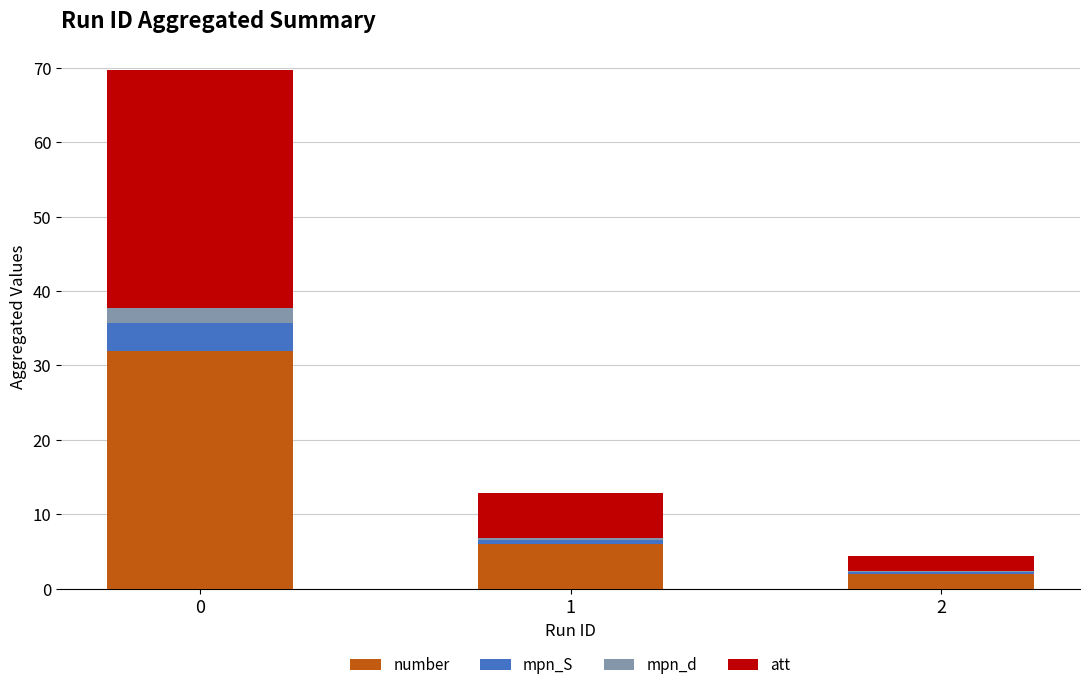

Reading right to left, what are the values for number?

2=2.0	1=6.0	0=32.0